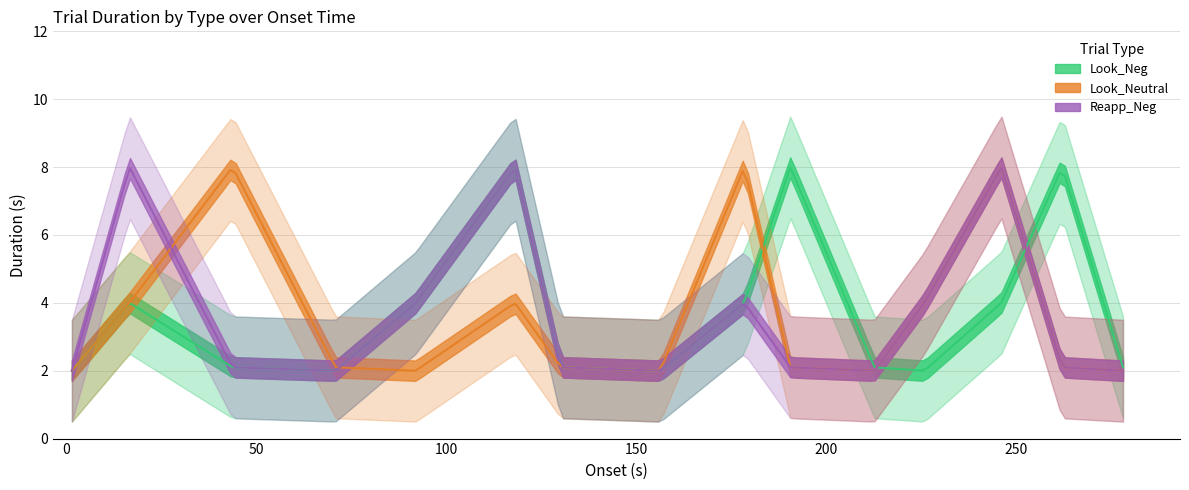

The value of Look_Neutral at 5 is 4.0. True or false?

True